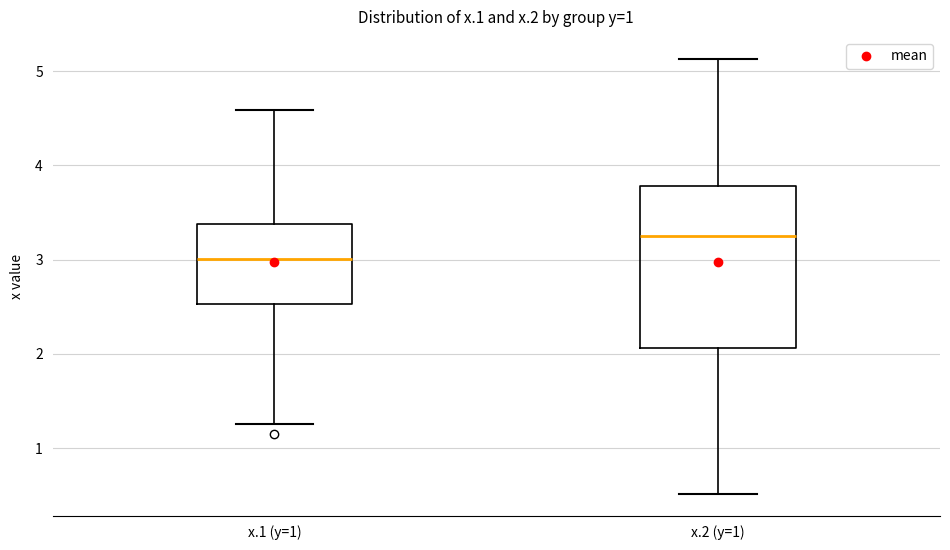

Which box has the lowest median line?

x.1 (y=1)